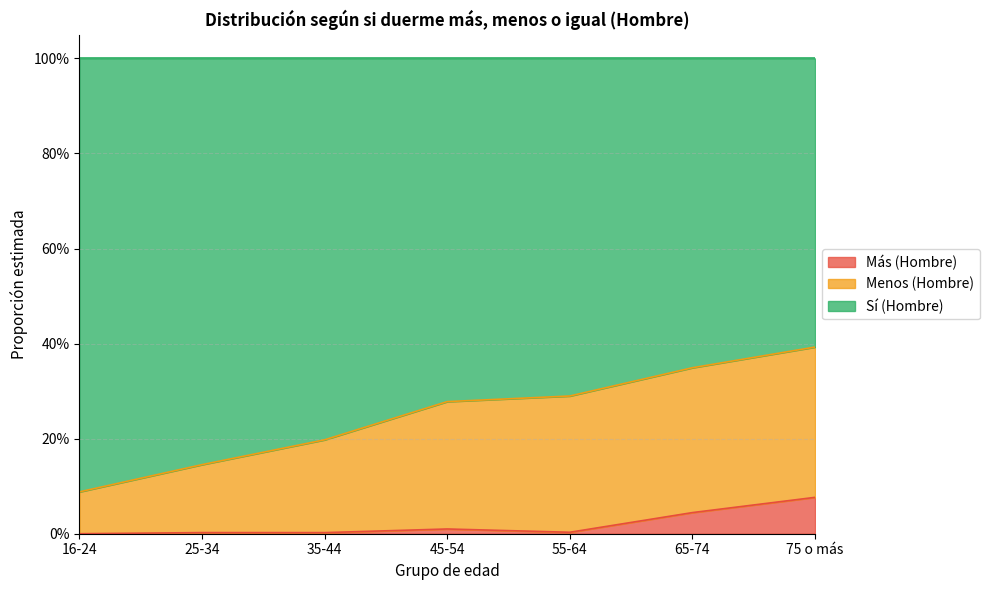

What is the label of the 4th point from the right?

45-54